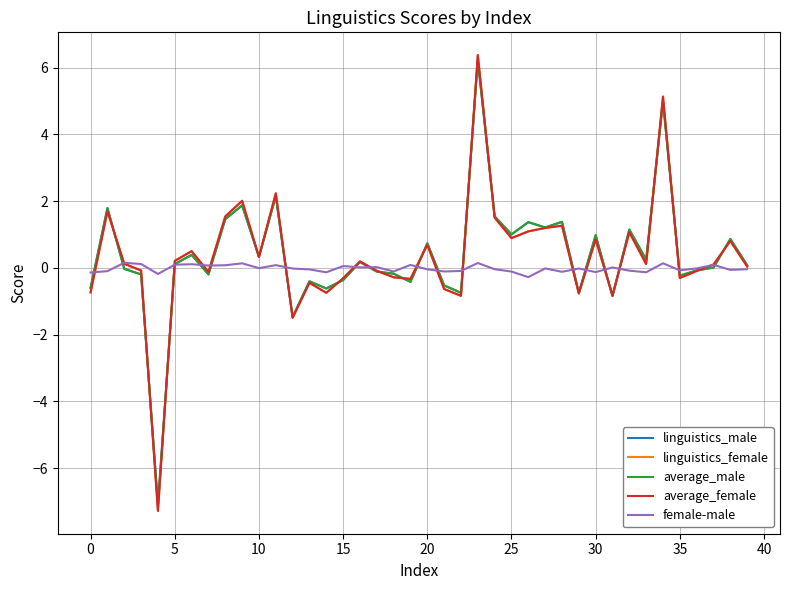

What is the minimum value for average_male?

-7.1